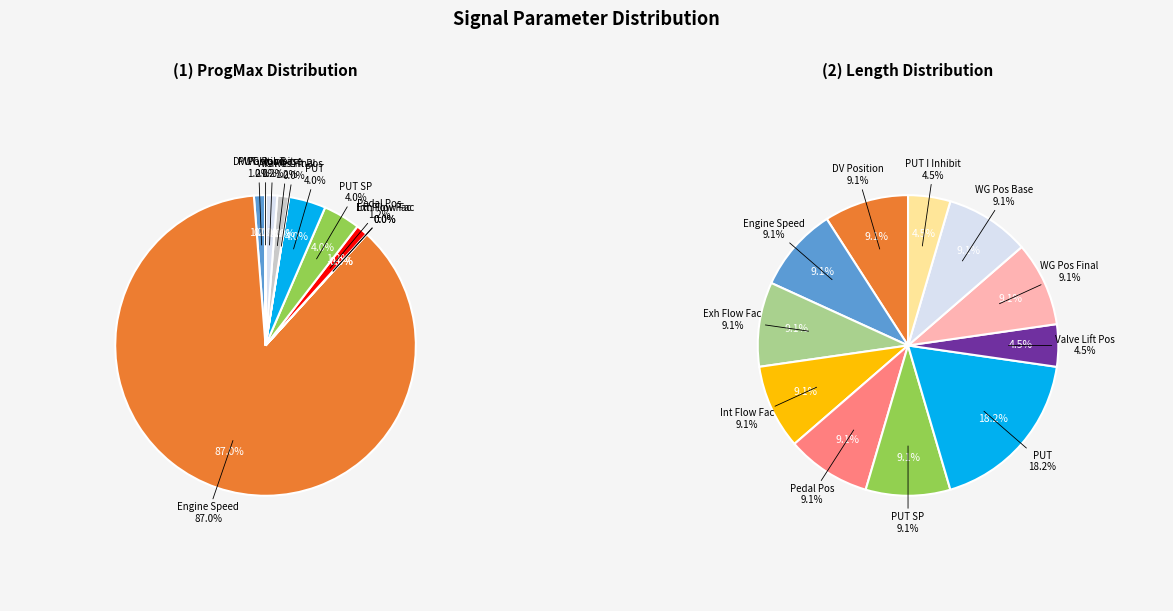

Rank the categories by value from lowest to highest.

Valve Lift Pos, PUT I Inhibit, Exh Flow Fac, Int Flow Fac, DV Position, Pedal Pos, WG Pos Final, WG Pos Base, PUT SP, PUT, Engine Speed